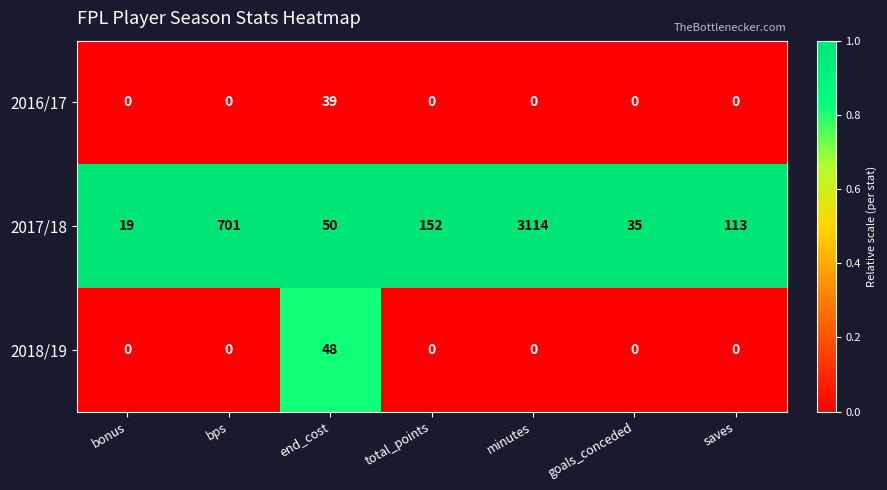

At how many categories does at least one series exceed 0?

7